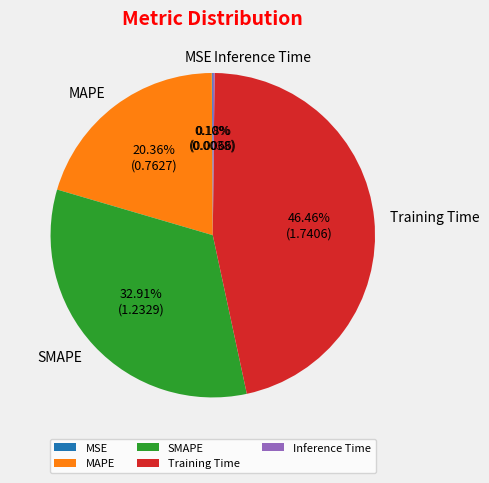

Is there a majority slice in this chart?

No